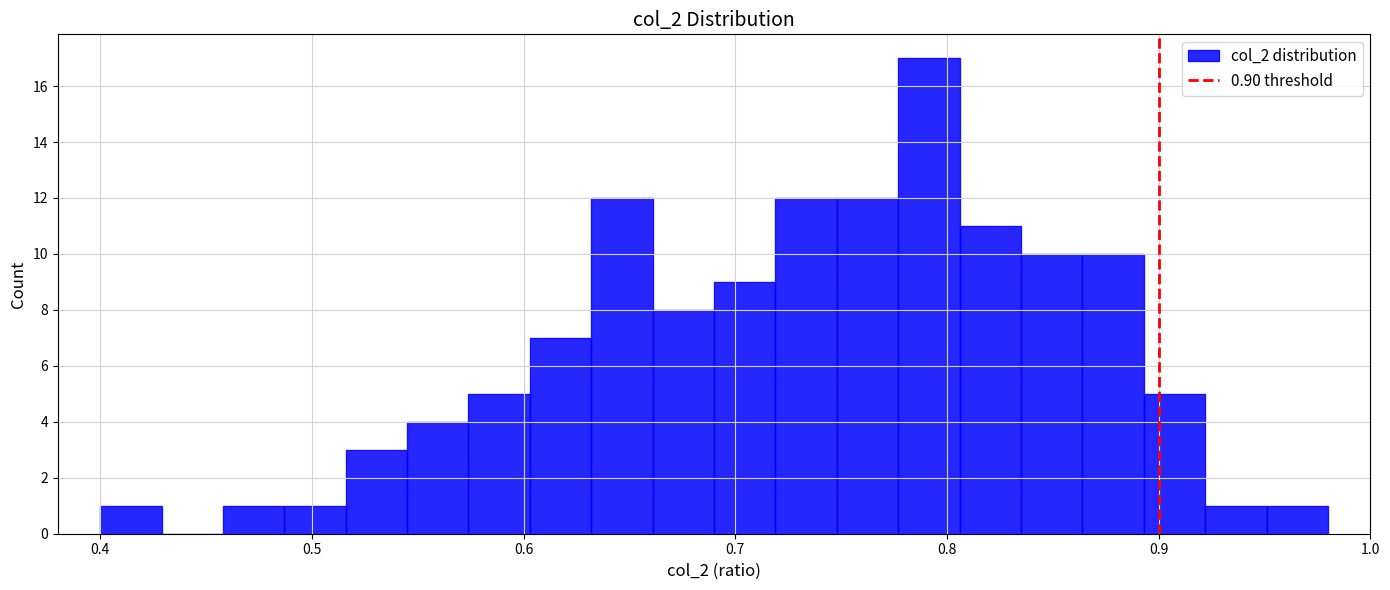

Read against the x-axis, roughly where is the centre of the tallest bar?

0.79